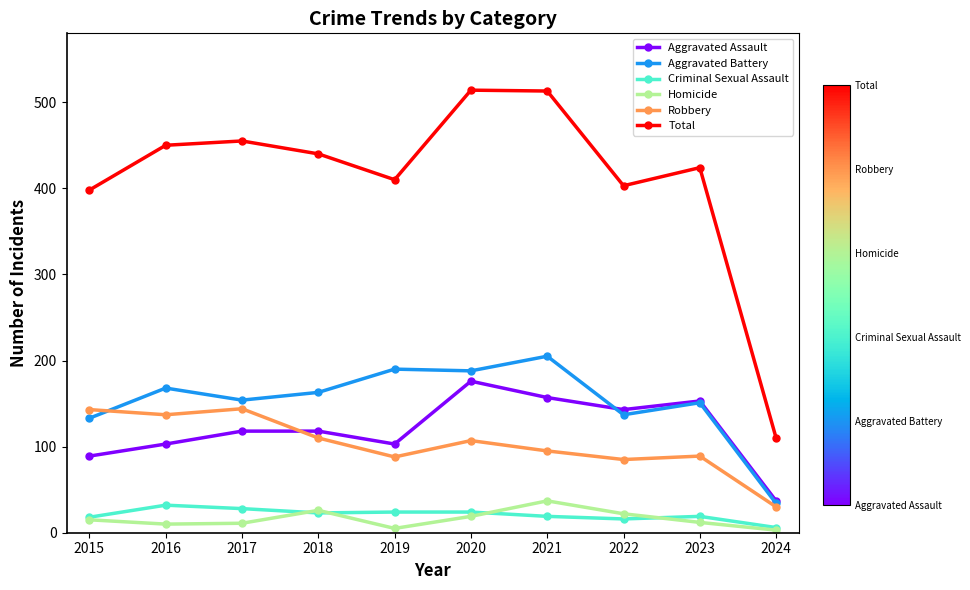

True or false: Homicide and Robbery cross at least once.

False